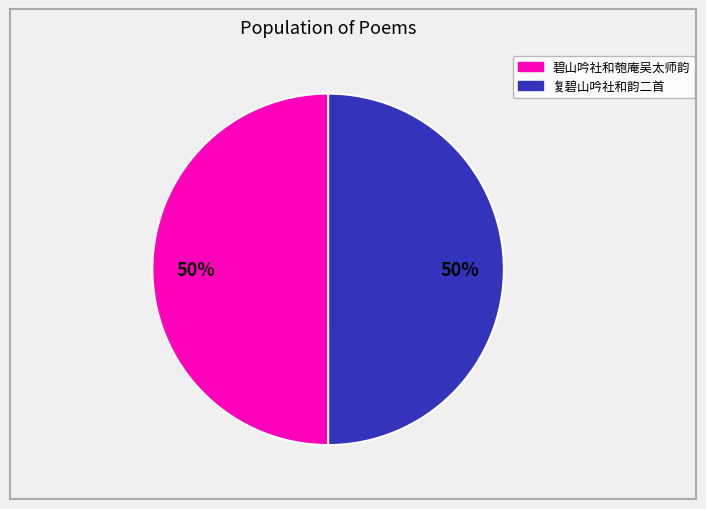

How many slices are in this pie chart?

2